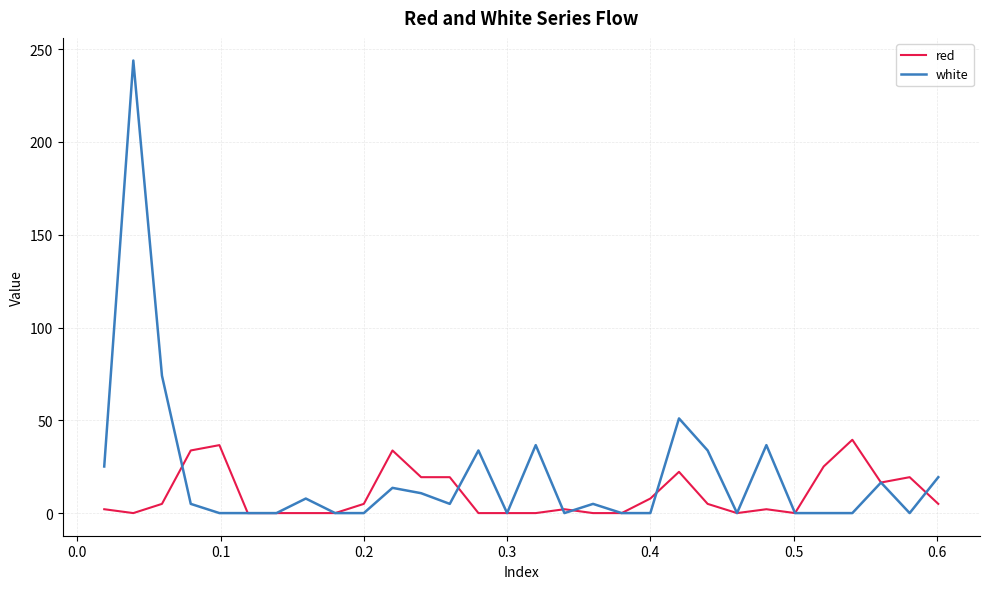

Which series has the largest range (max minus min)?

white